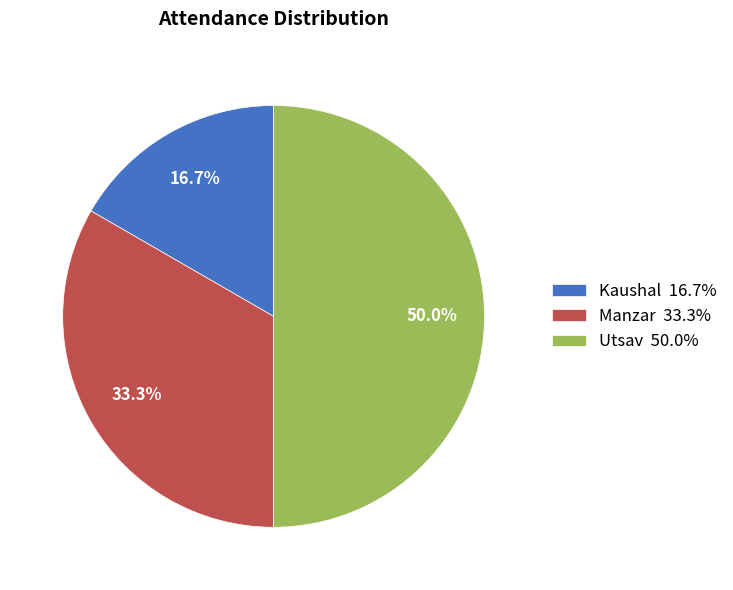

To the nearest percent, what is the difference between the largest and smallest slice percentages?

33%